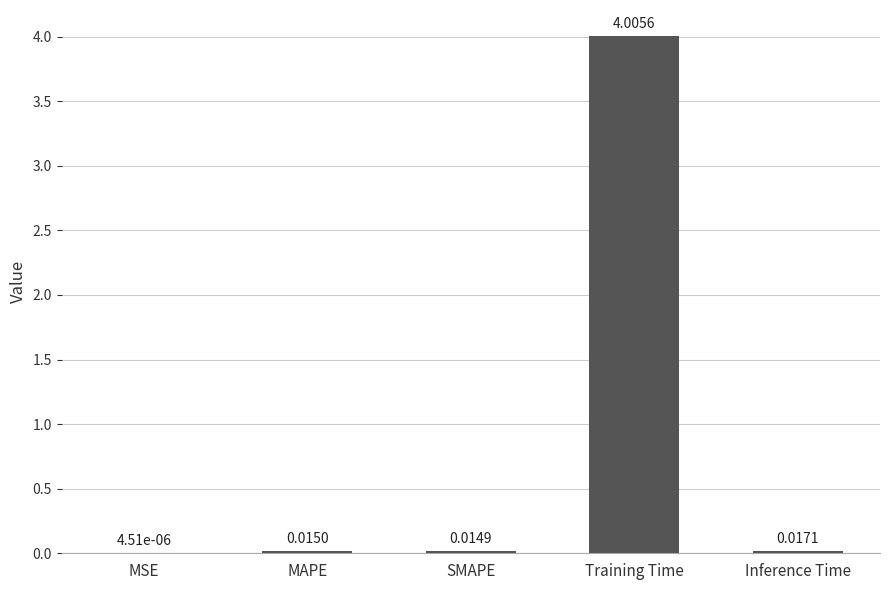

What is the change in value from MAPE to Training Time?

+4.0